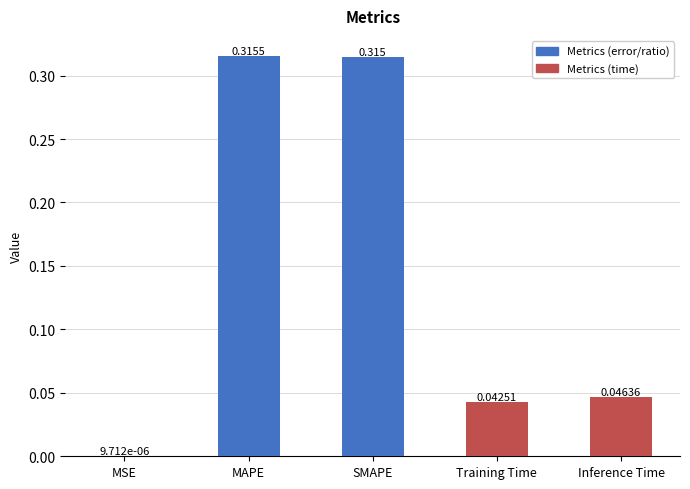

At which category does the chart reach its peak across all series?

MAPE